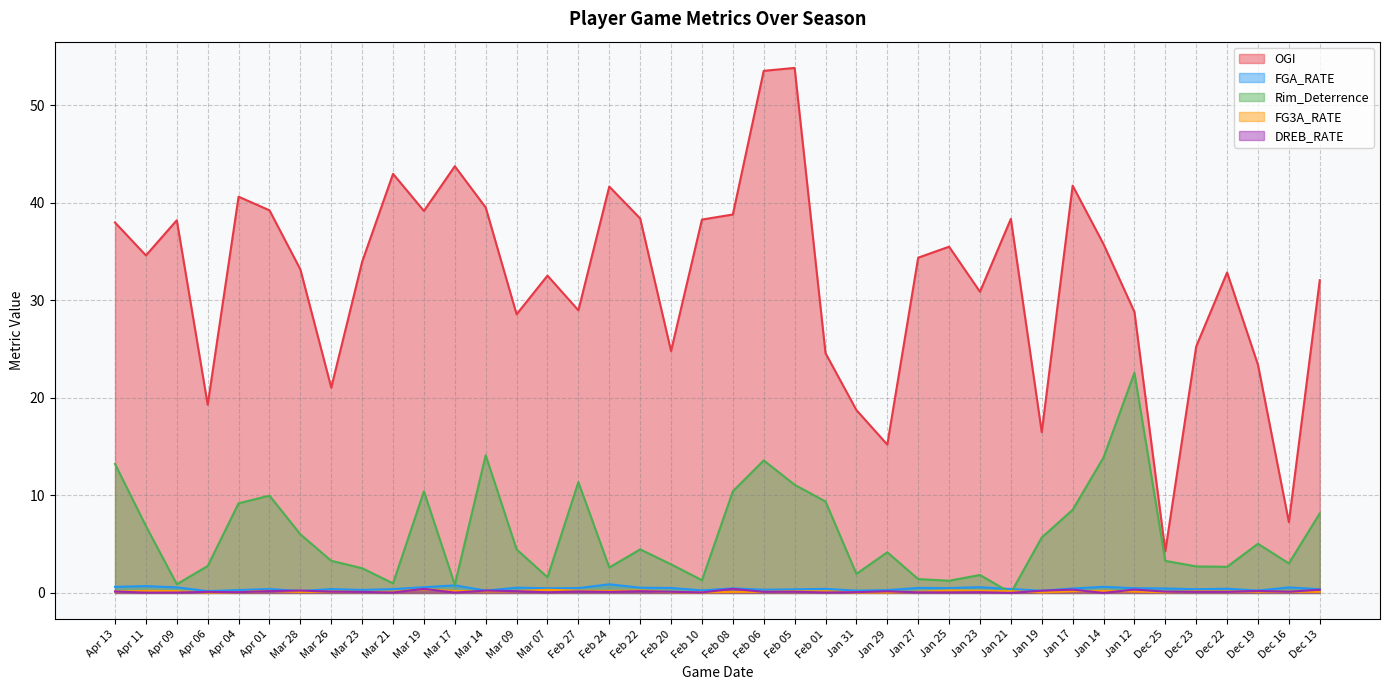

What is the label of the 38th point from the right?

Apr 09